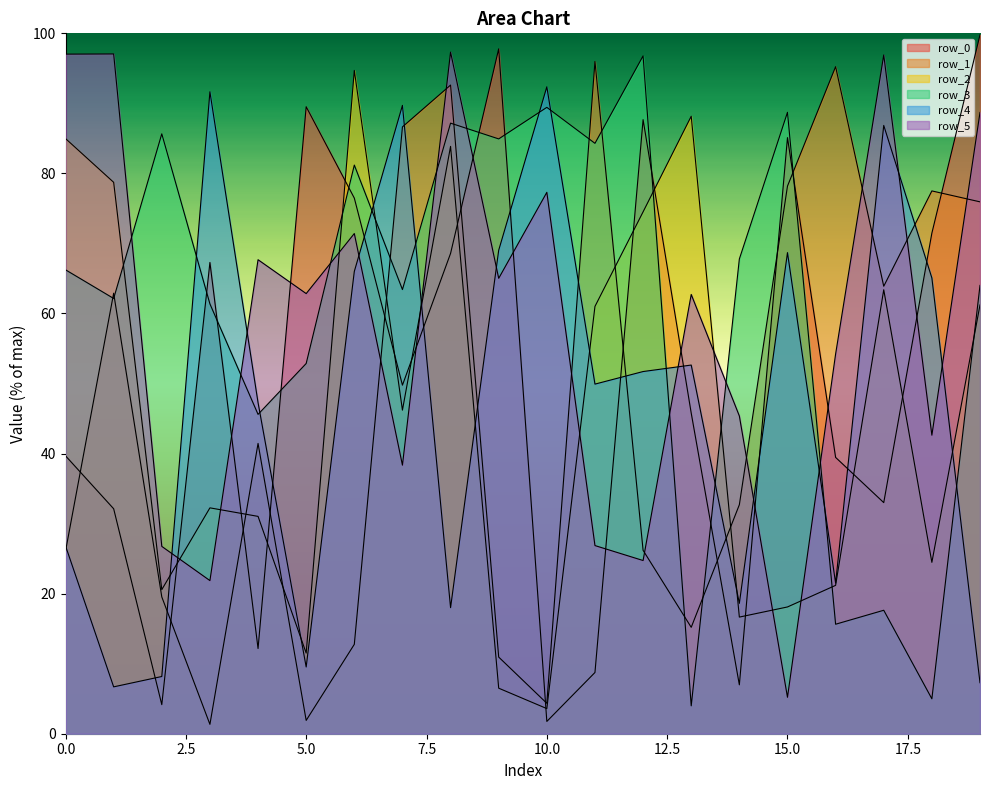

Reading right to left, extract all data points from this chart.

row_0: 19=99.8	18=71.5	17=33.0	16=39.5	15=85.1	14=7.0	13=45.8	12=87.7	11=8.7	10=1.8	9=97.8	8=68.6	7=49.8	6=76.5	5=89.5	4=12.2	3=67.3	2=4.2	1=32.1	0=39.7
row_1: 19=75.9	18=77.5	17=63.9	16=95.2	15=78.2	14=32.7	13=15.2	12=26.2	11=96.0	10=4.3	9=10.9	8=92.6	7=86.6	6=12.8	5=1.9	4=41.4	3=1.3	2=19.5	1=62.9	0=26.1
row_2: 19=61.2	18=24.5	17=63.4	16=21.2	15=18.1	14=16.7	13=88.2	12=74.5	11=61.0	10=3.6	9=6.5	8=83.9	7=46.2	6=94.7	5=11.5	4=31.0	3=32.2	2=20.6	1=78.7	0=85.0
row_3: 19=64.0	18=5.0	17=17.6	16=15.6	15=88.7	14=67.8	13=4.0	12=96.8	11=84.3	10=89.4	9=84.9	8=87.2	7=63.4	6=81.2	5=52.9	4=45.6	3=61.4	2=85.6	1=62.1	0=66.2
row_4: 19=7.3	18=65.1	17=86.9	16=21.5	15=68.7	14=18.6	13=52.6	12=51.7	11=49.9	10=92.4	9=69.0	8=18.0	7=89.7	6=66.0	5=9.5	4=47.3	3=91.7	2=8.2	1=6.7	0=26.8
row_5: 19=88.7	18=42.6	17=96.9	16=54.2	15=5.2	14=45.4	13=62.7	12=24.7	11=26.9	10=77.3	9=65.0	8=97.3	7=38.3	6=71.4	5=62.8	4=67.7	3=21.9	2=26.7	1=97.1	0=97.0